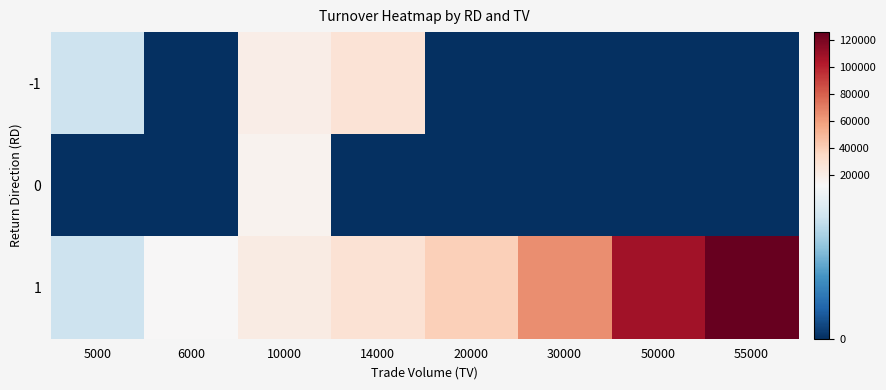

Reading left to right, extract all data points from this chart.

-1: 5000=9700	6000=0	10000=19700	14000=27660	20000=0	30000=0	50000=0	55000=0
0: 5000=0	6000=0	10000=16100	14000=0	20000=0	30000=0	50000=0	55000=0
1: 5000=9700	6000=12600	10000=21200	14000=28360	20000=39700	30000=64900	50000=107500	55000=126200